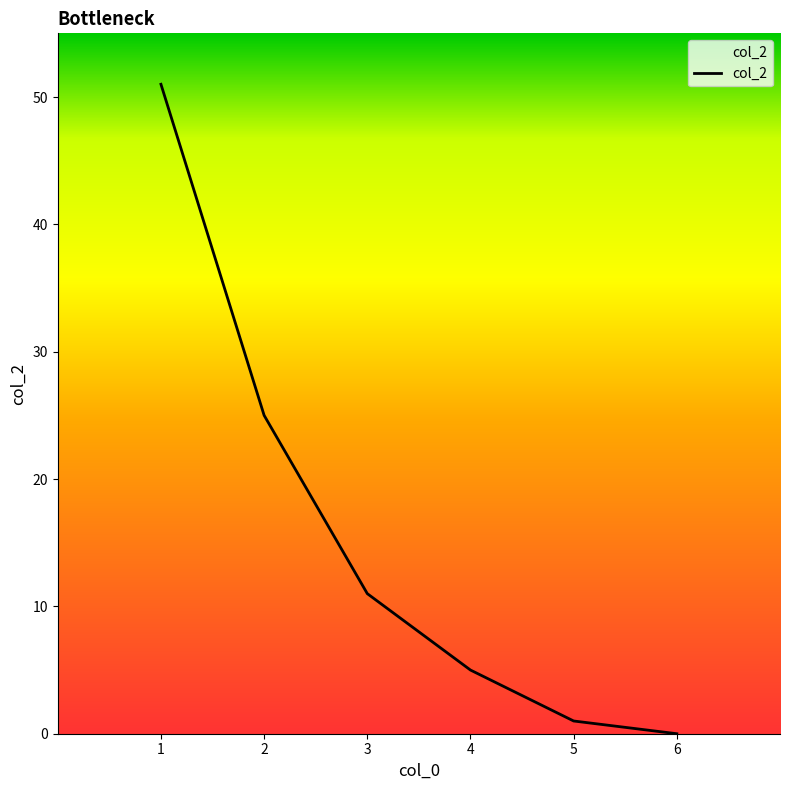

How many positive values are there?

5